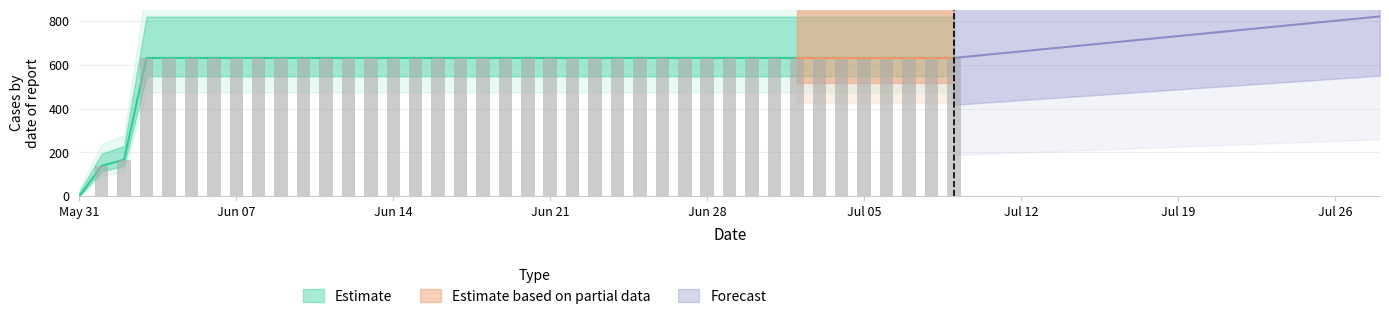

How many data points are less than 631?

3